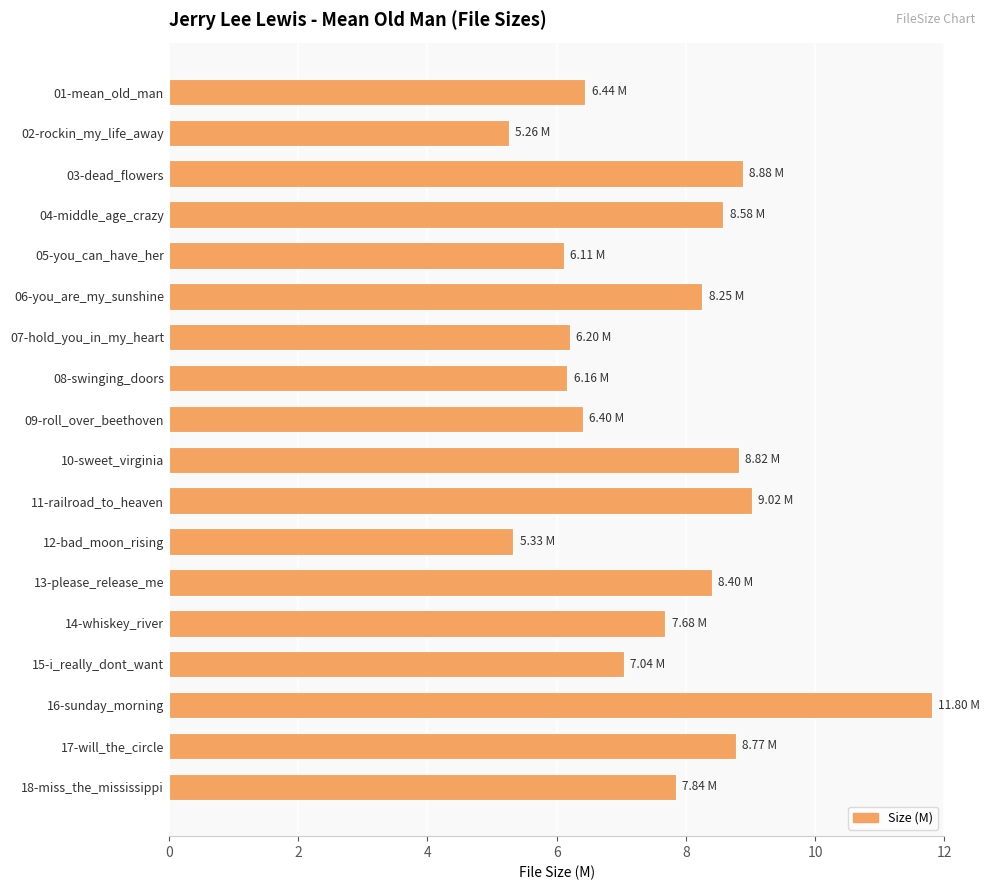

What is the difference between the maximum and minimum values?

6.5